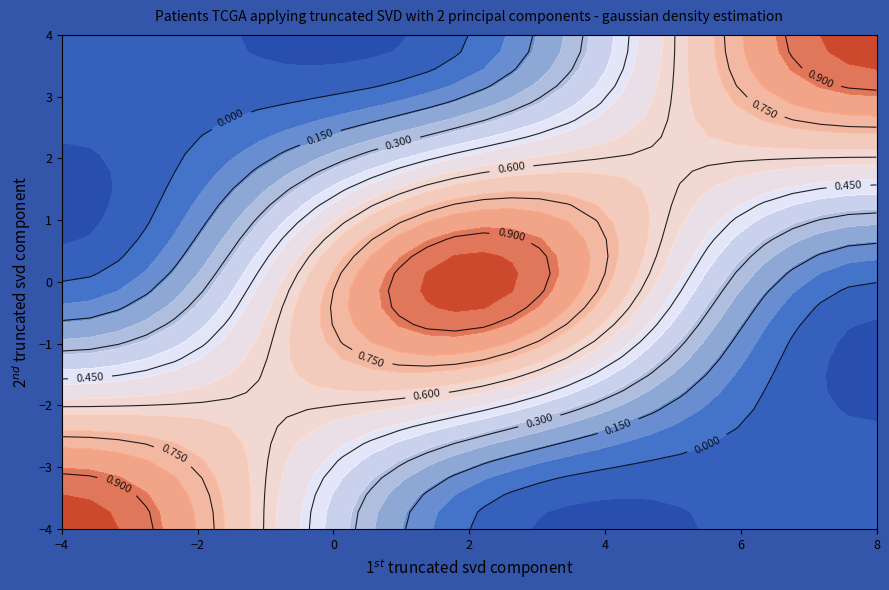

Which category has the highest value across all series?

2